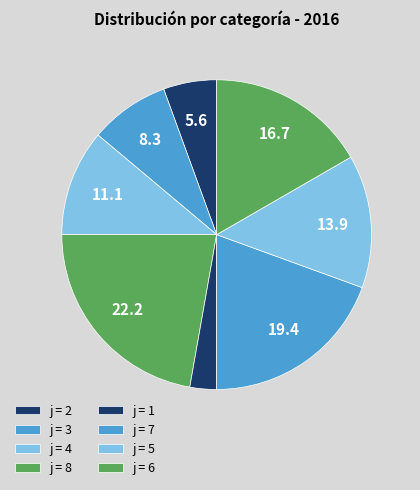

How many slices are in this pie chart?

8